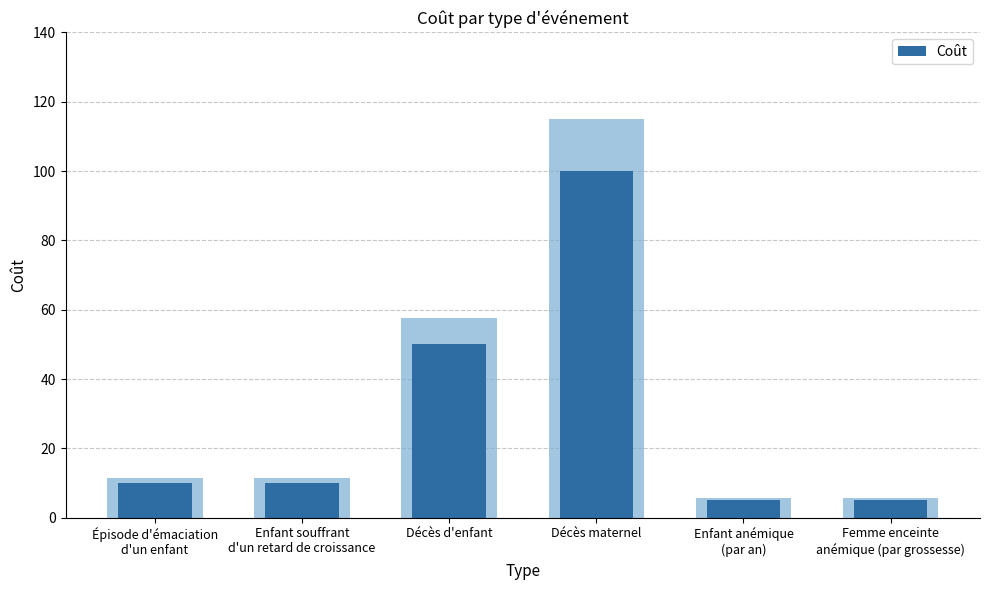

What is the difference between the second highest and minimum values?

45